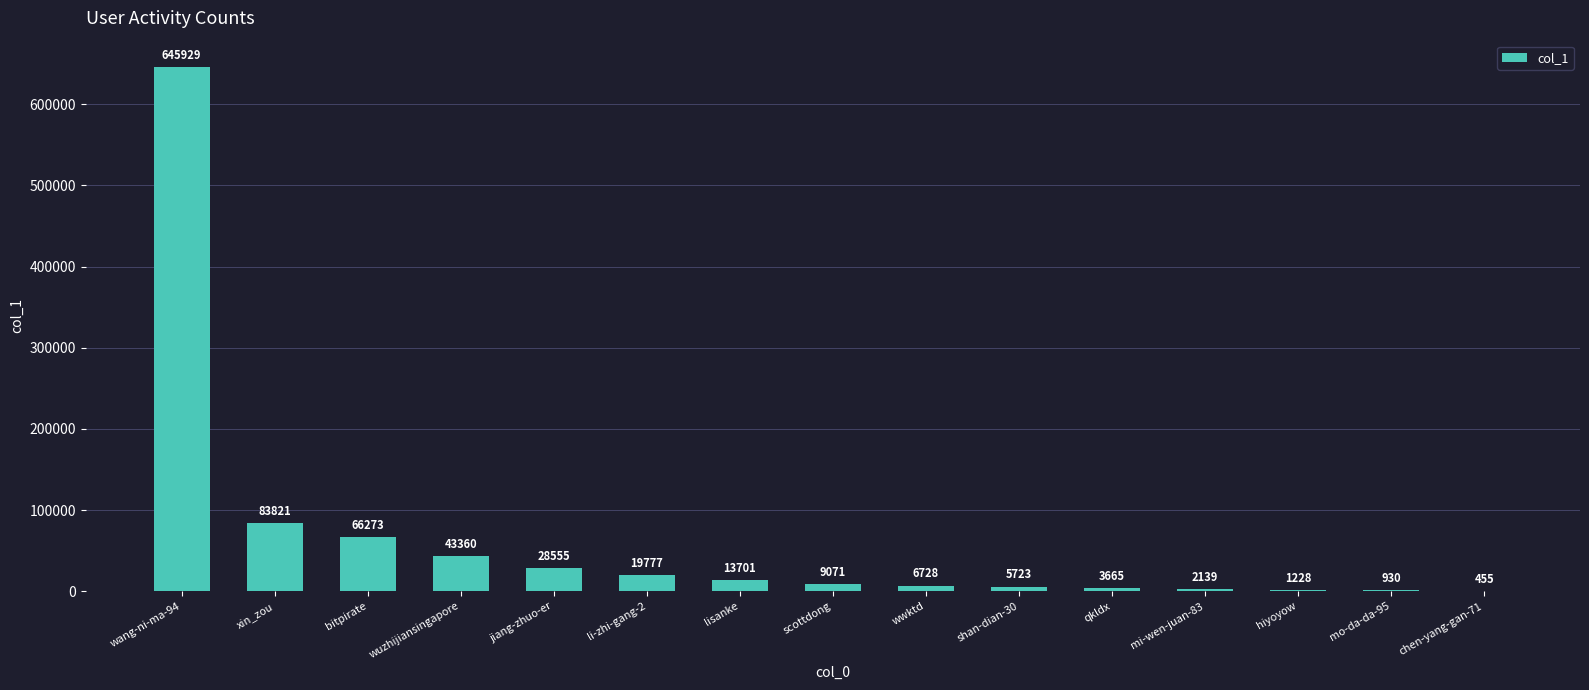

Where is the data nearest to the value 323192?

xin_zou